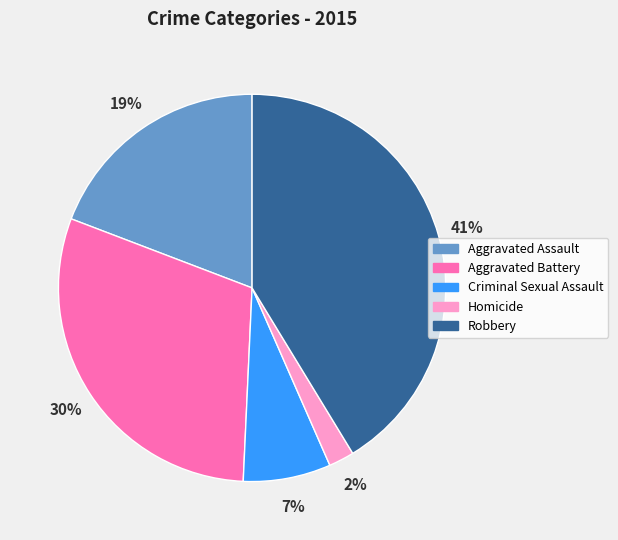

To the nearest percent, what is the combined percentage of Aggravated Battery and Homicide?

32%